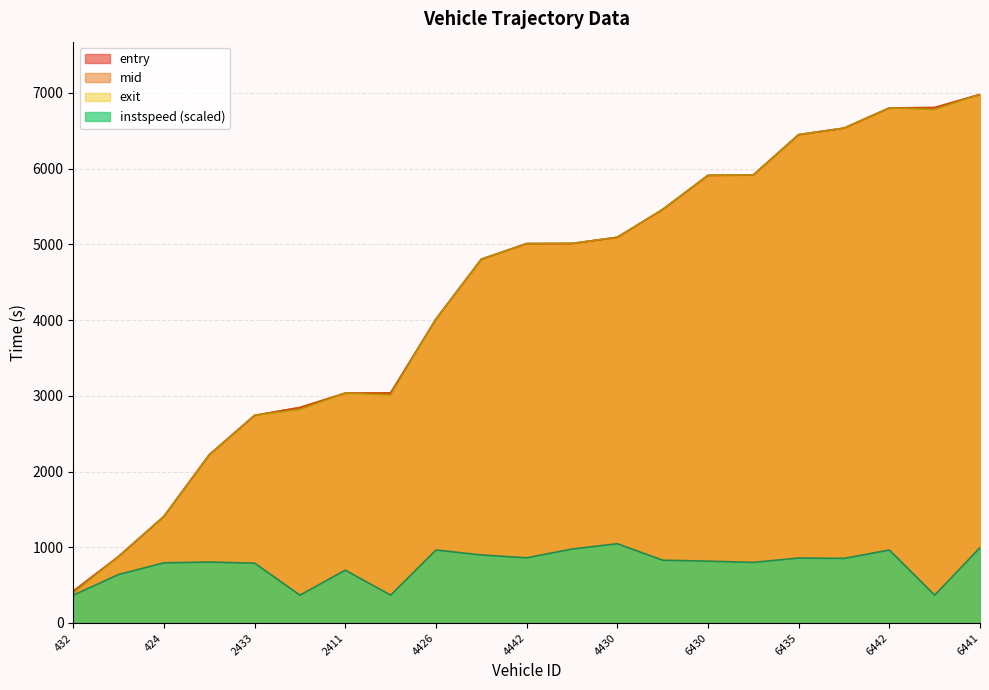

Rank the series by their maximum value, from highest to lowest.

exit, mid, entry, instspeed